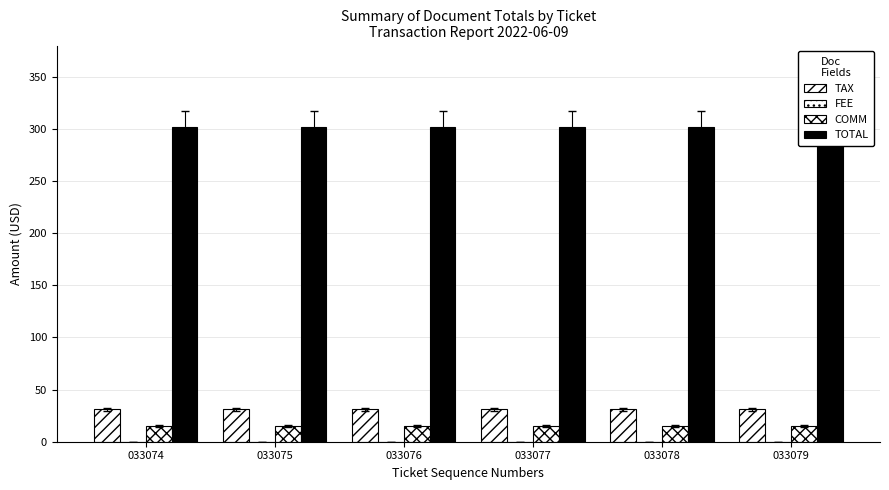

At 033075, list the series in order from smallest to largest.

FEE, COMM, TAX, TOTAL